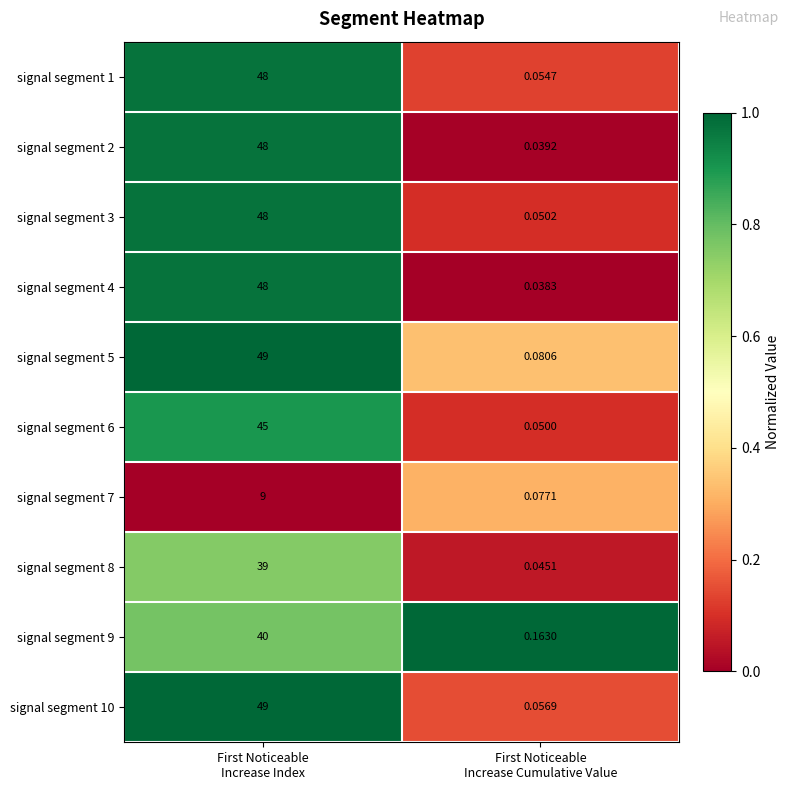

How many values in the signal segment 8 series are below 39?

1